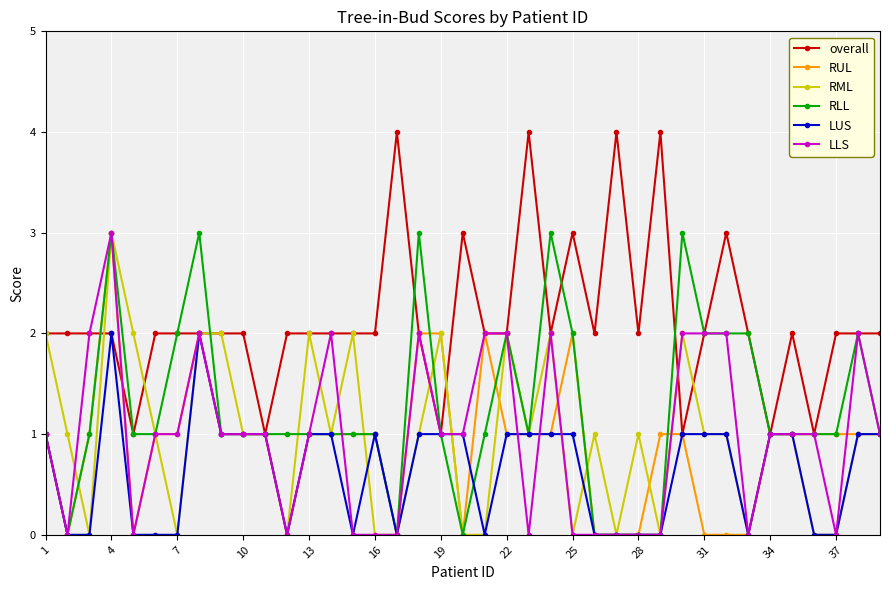

What is the maximum value shown in the chart?

4